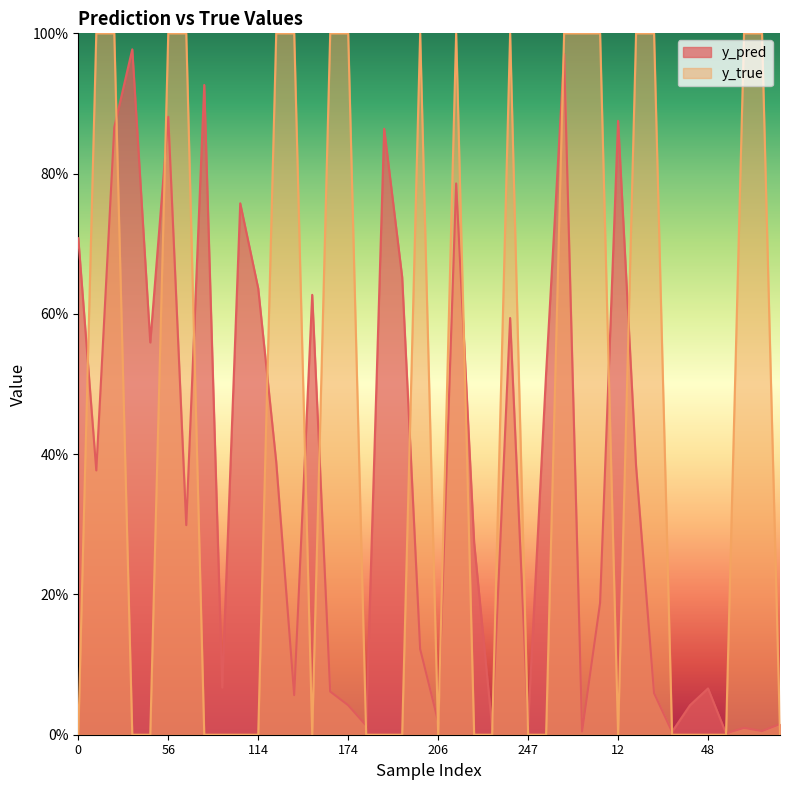

Reading left to right, transcribe all the data shown in this chart.

y_pred: 0.7	0.4	0.9	1.0	0.6	0.9	0.3	0.9	0.1	0.8	0.6	0.4	0.1	0.6	0.1	0.0	0.0	0.9	0.7	0.1	0.0	0.8	0.3	0.0	0.6	0.0	0.5	1.0	0.0	0.2	0.9	0.4	0.1	0.0	0.0	0.1	0.0	0.0	0.0	0.0
y_true: 0.0	1.0	1.0	0.0	0.0	1.0	1.0	0.0	0.0	0.0	0.0	1.0	1.0	0.0	1.0	1.0	0.0	0.0	0.0	1.0	0.0	1.0	0.0	0.0	1.0	0.0	0.0	1.0	1.0	1.0	0.0	1.0	1.0	0.0	0.0	0.0	0.0	1.0	1.0	0.0